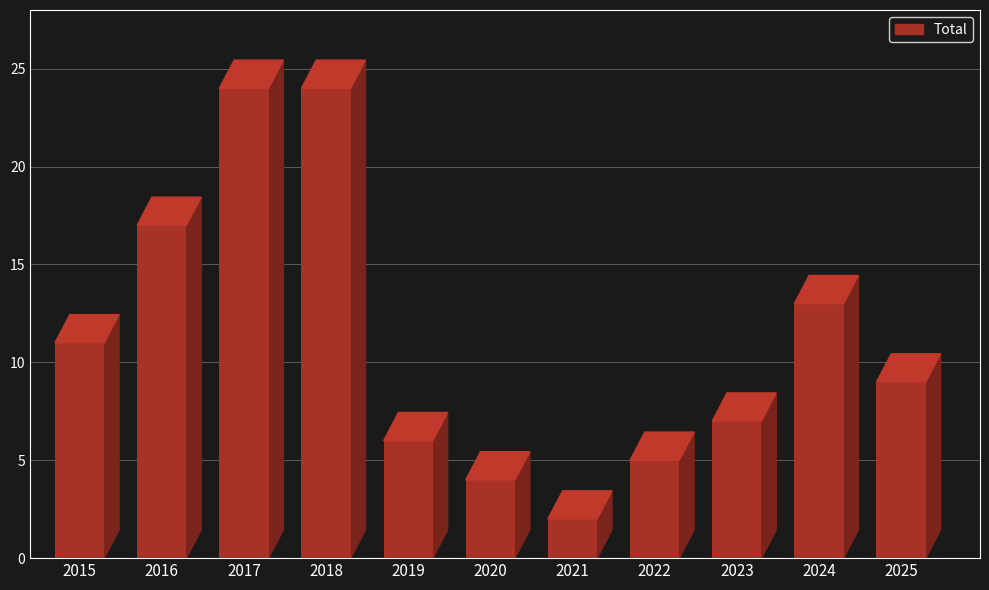

The value at 2021 is 2. True or false?

True